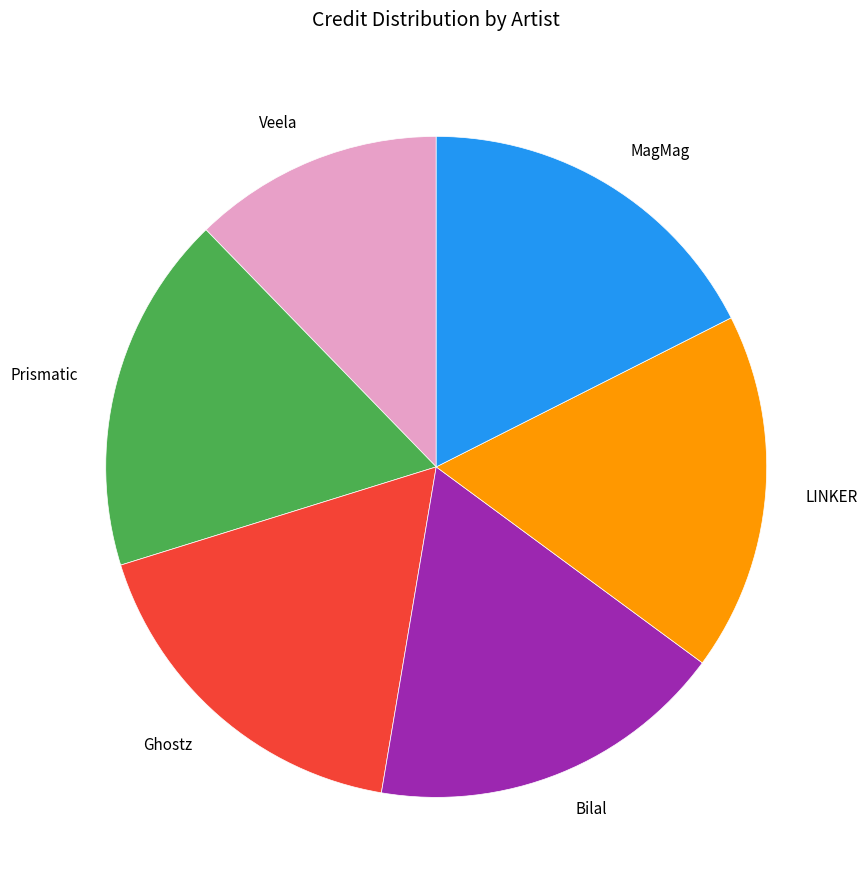

True or false: MagMag accounts for 5% of the total.

False